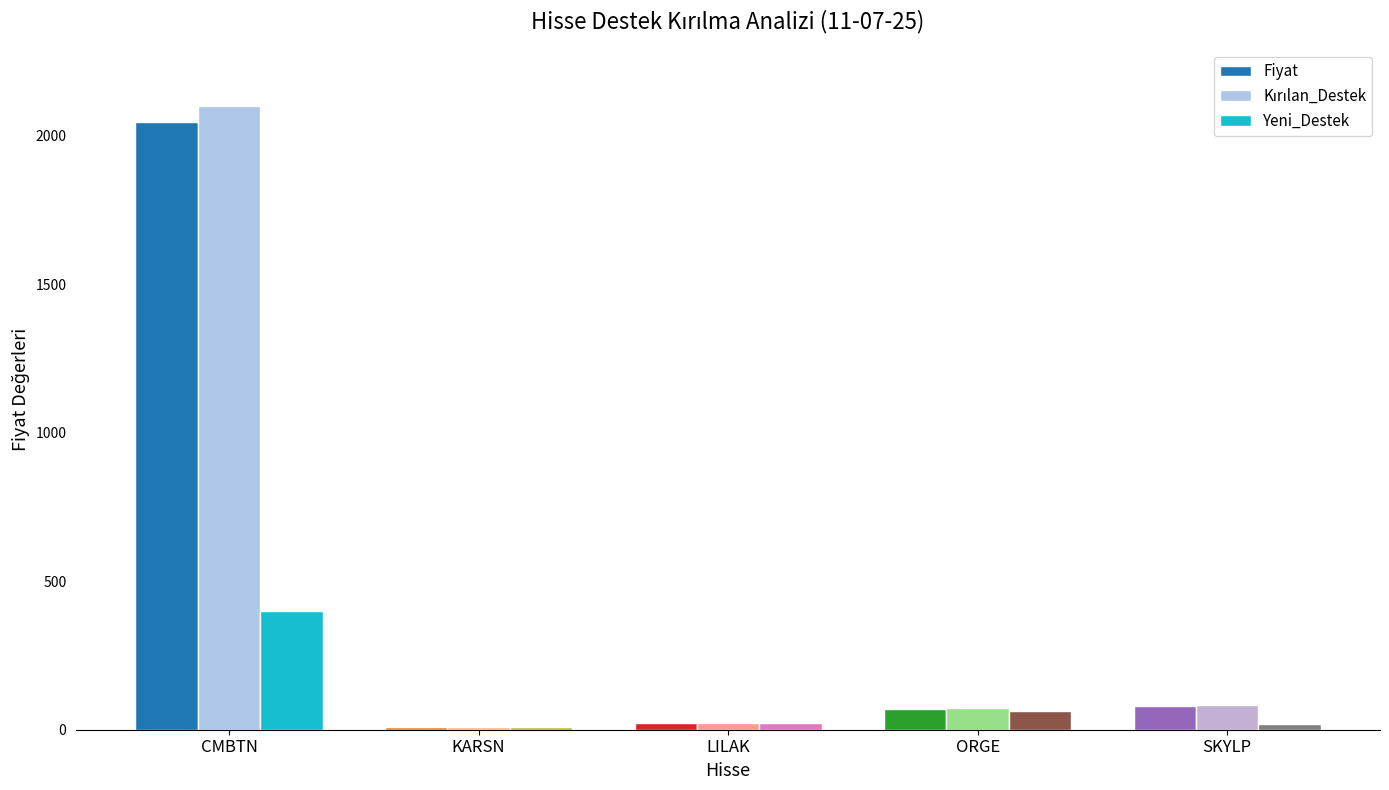

The Yeni_Destek series shows 702.7 at CMBTN. True or false?

False